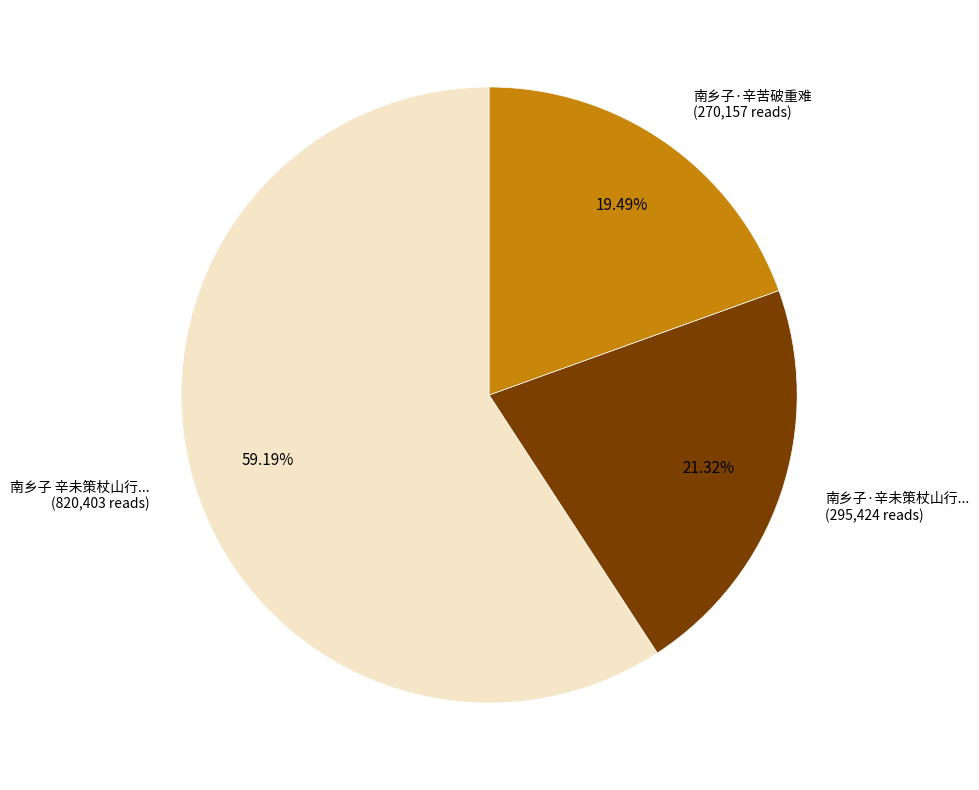

Is the sum of 南乡子 辛未策杖山行... (820,403 reads) and 南乡子·辛苦破重难 (270,157 reads) greater than half?

Yes